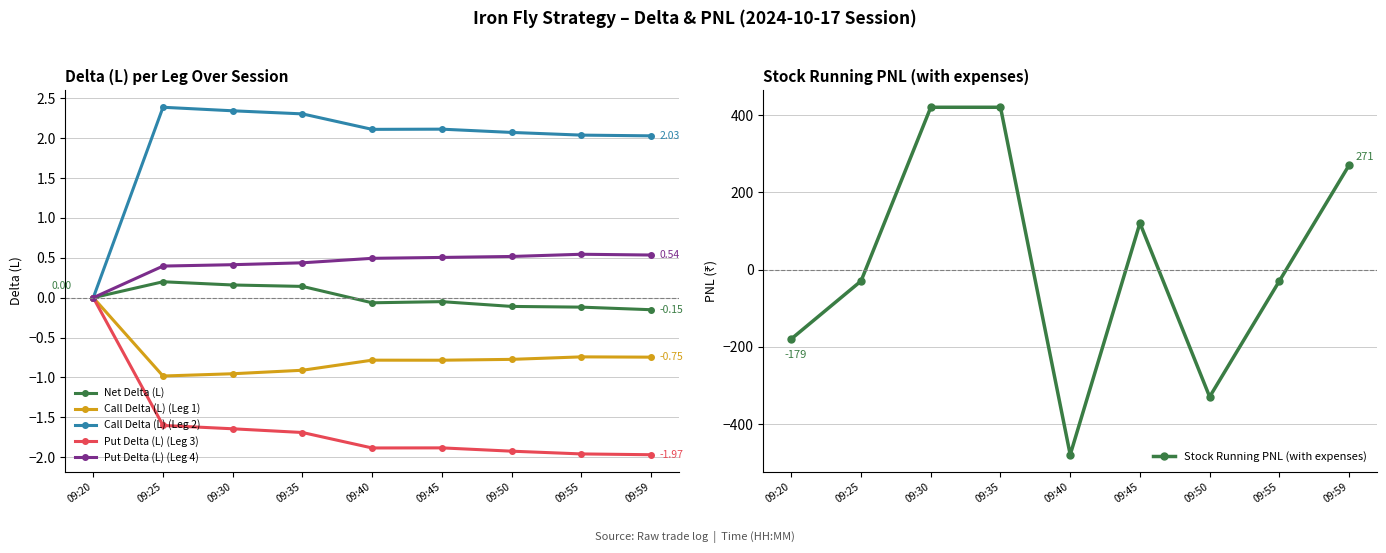

How many Put Delta (L) (Leg 3) values are between -1 and 0?

1